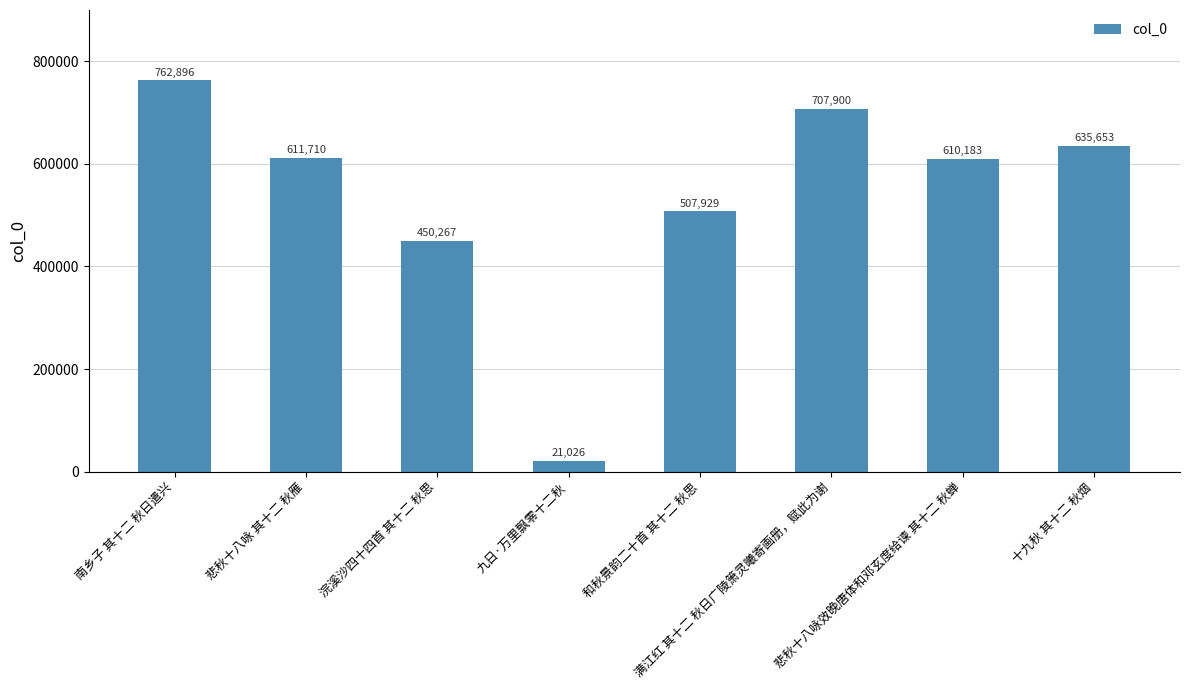

What is the value of the 2nd bar from the left?

611710